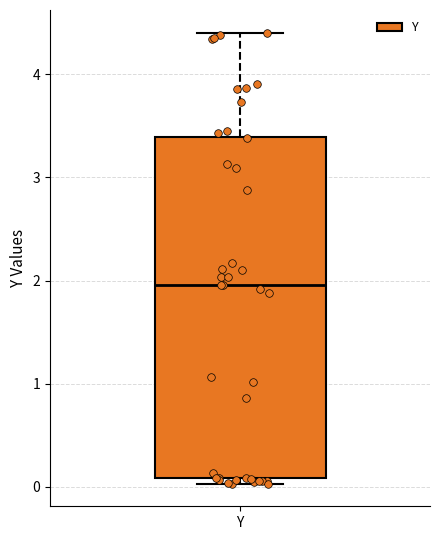

Transcribe this box plot: give where the median line is, the range the box spans, and where the two whiskers end, as read against the y-axis. The values are not printed on the chart, so give them approximately, as read against the axis.

median 2.0, box 0.1 to 3.4, whiskers 0.0 to 4.4